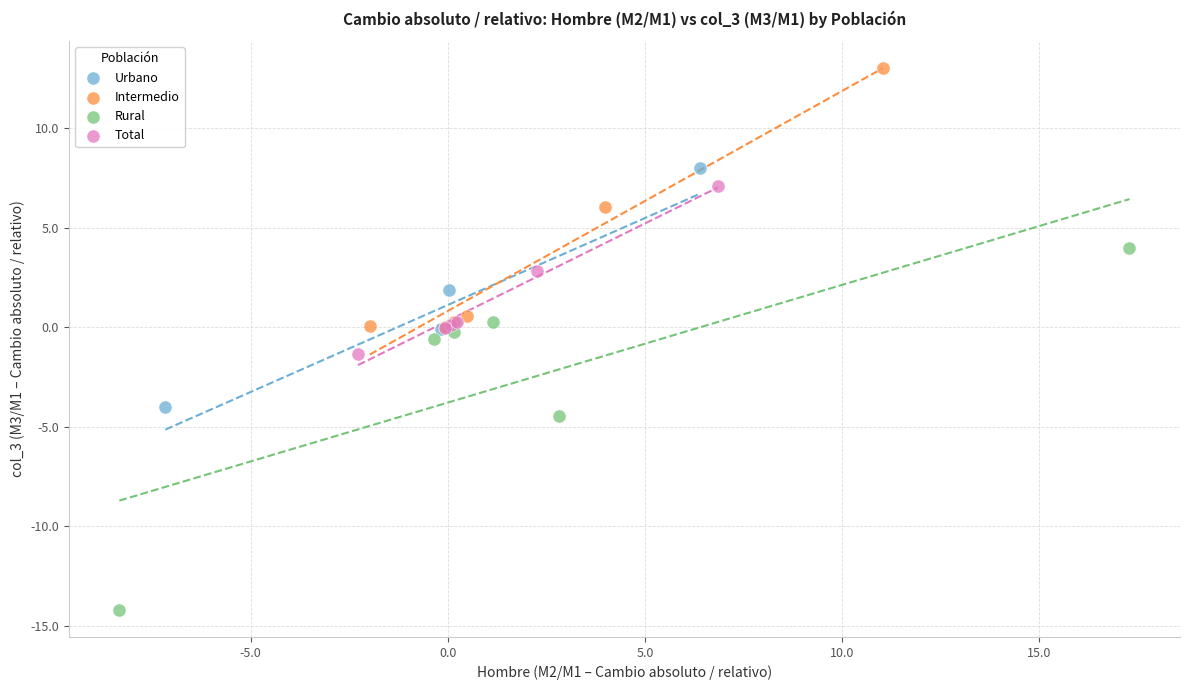

Which series reaches the minimum Y coordinate?

Rural